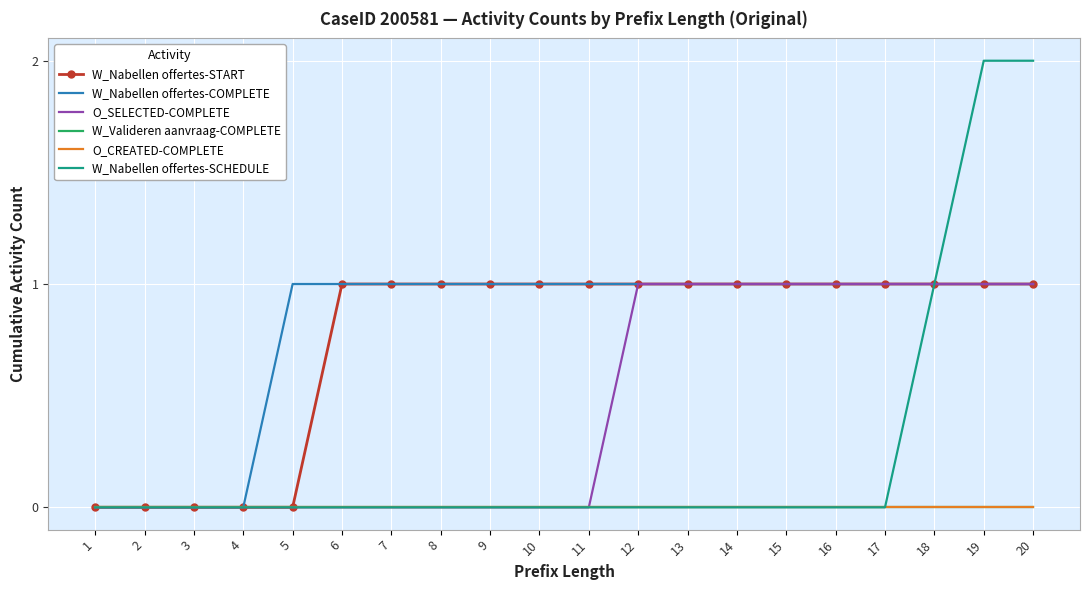

What is the total value across all series at 9?

2